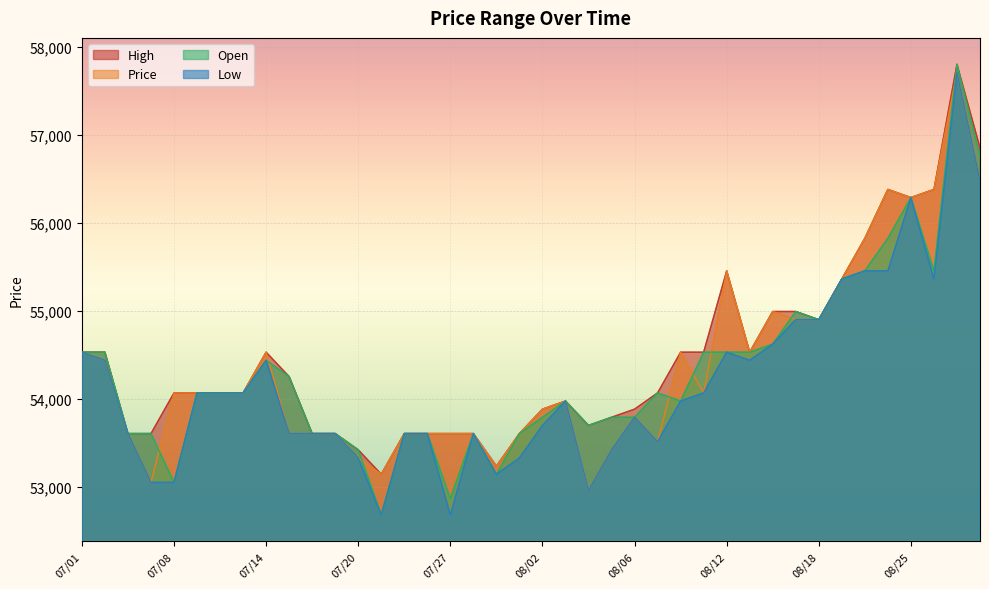

At which category does Open reach its first local peak?

07/14